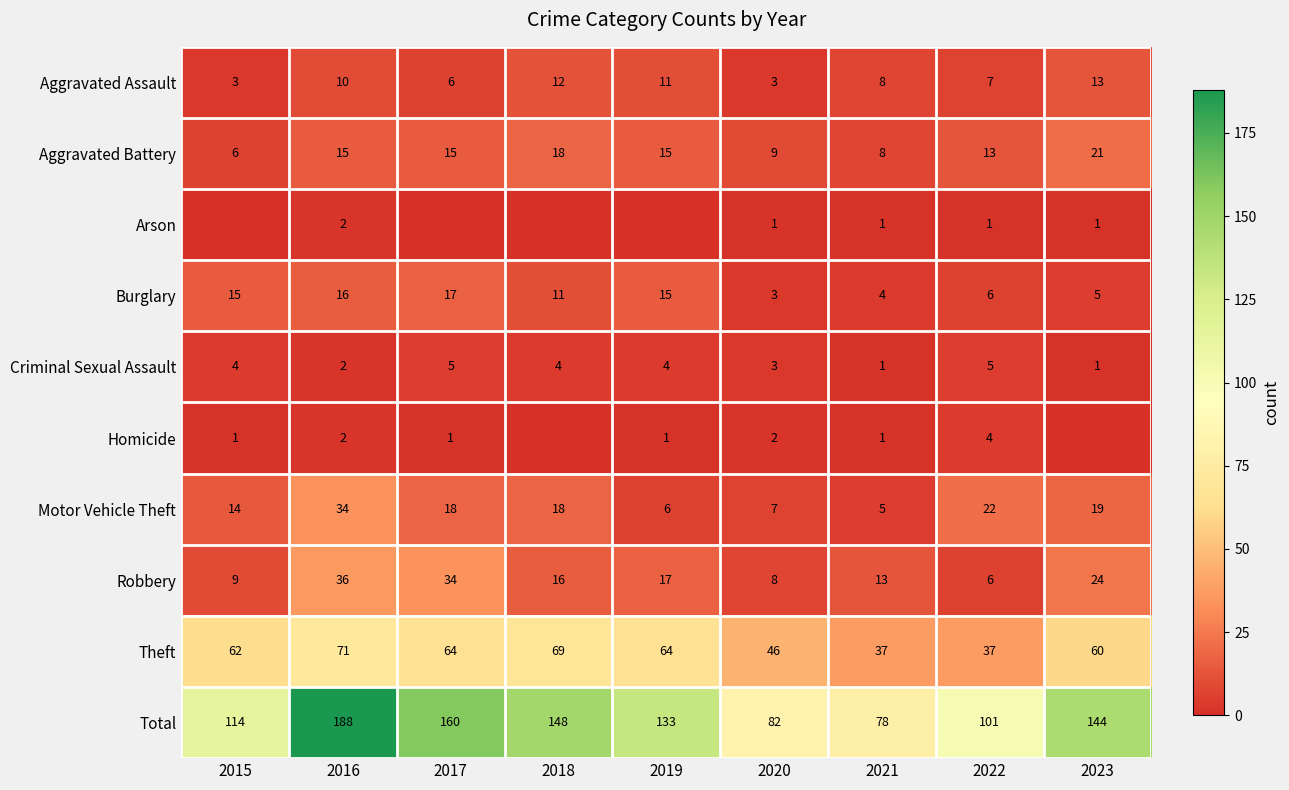

At which category does the chart reach its peak across all series?

2016